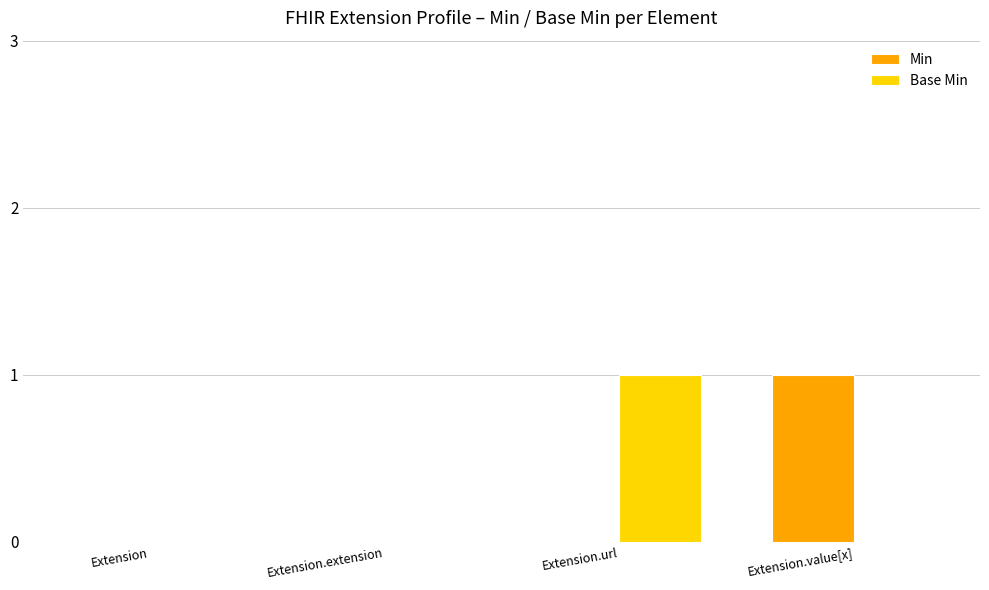

True or false: Min has a value of 0 at Extension.

True